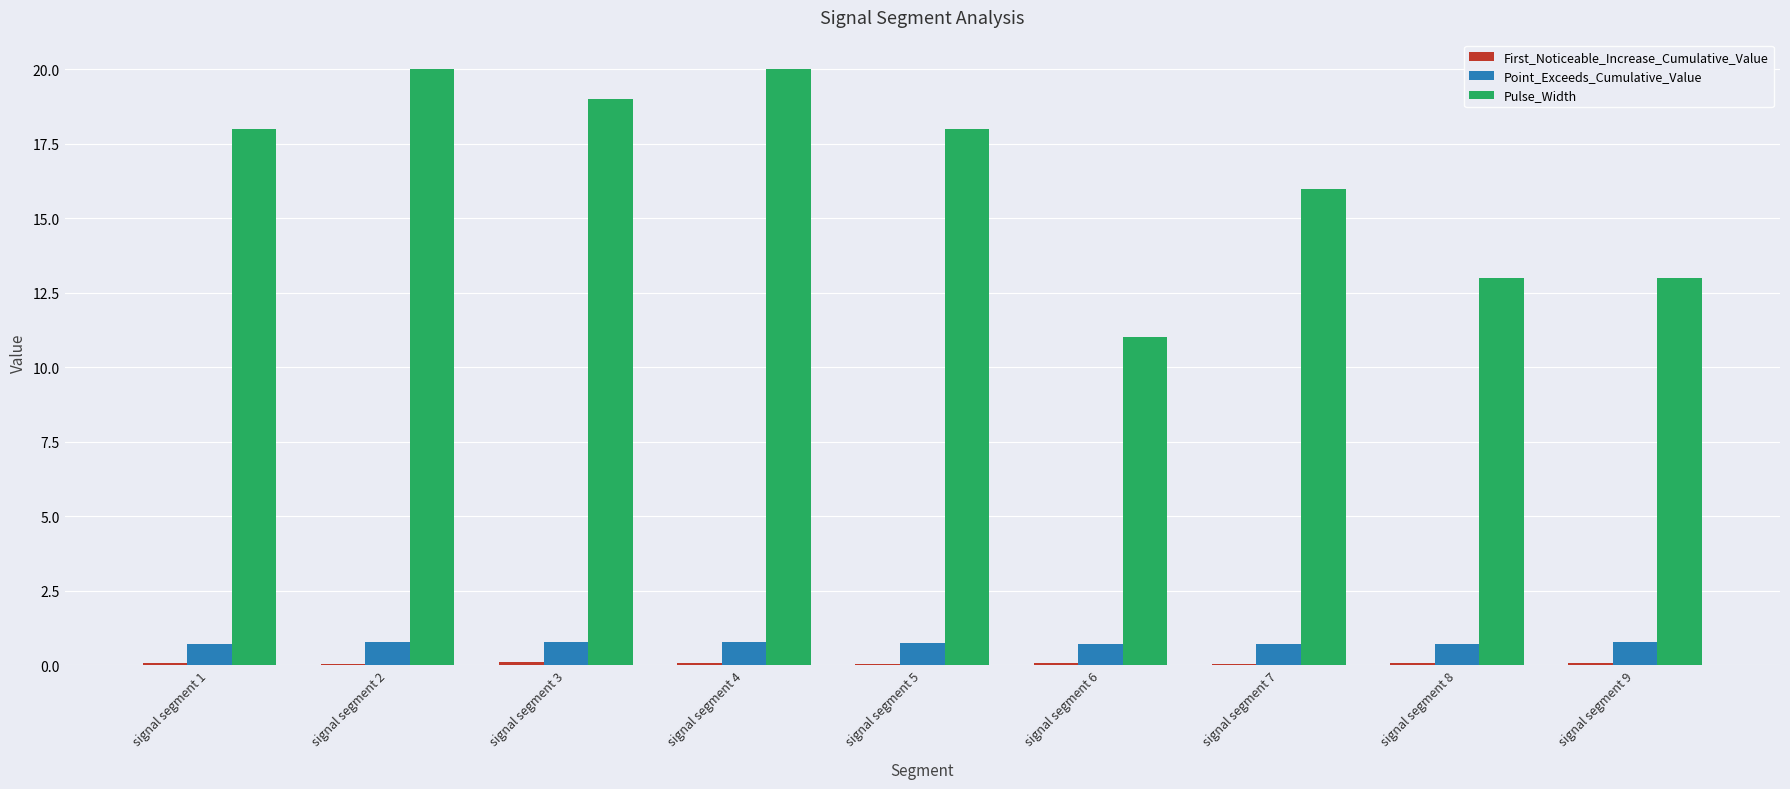

Which series has the largest total across all categories?

Pulse_Width